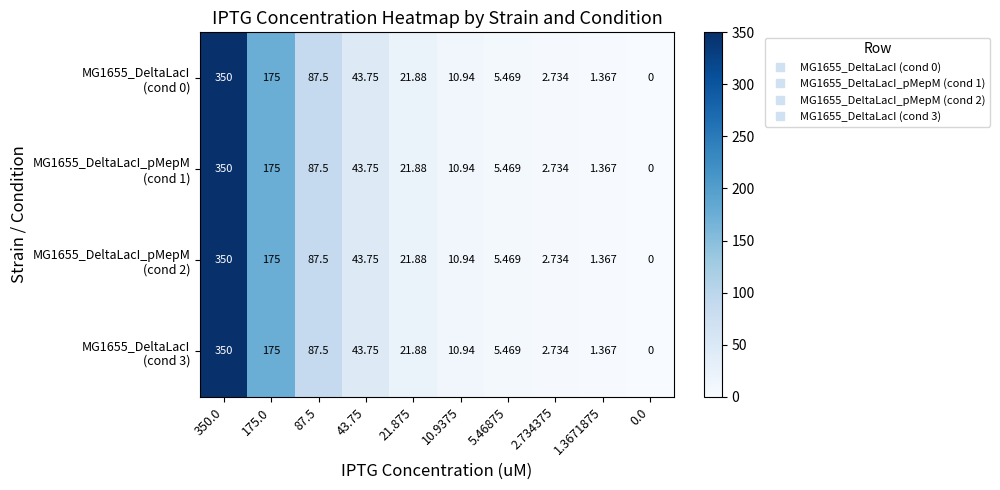

How many series are shown in this chart?

4